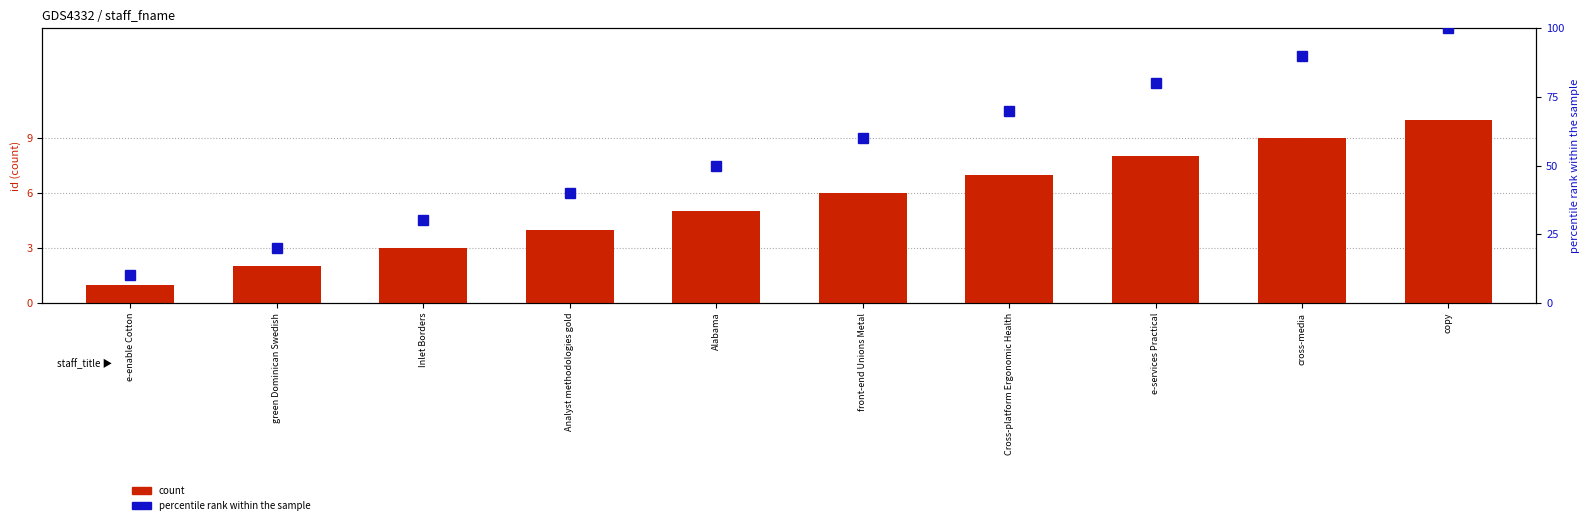

At which category is the sum across all series the highest?

copy